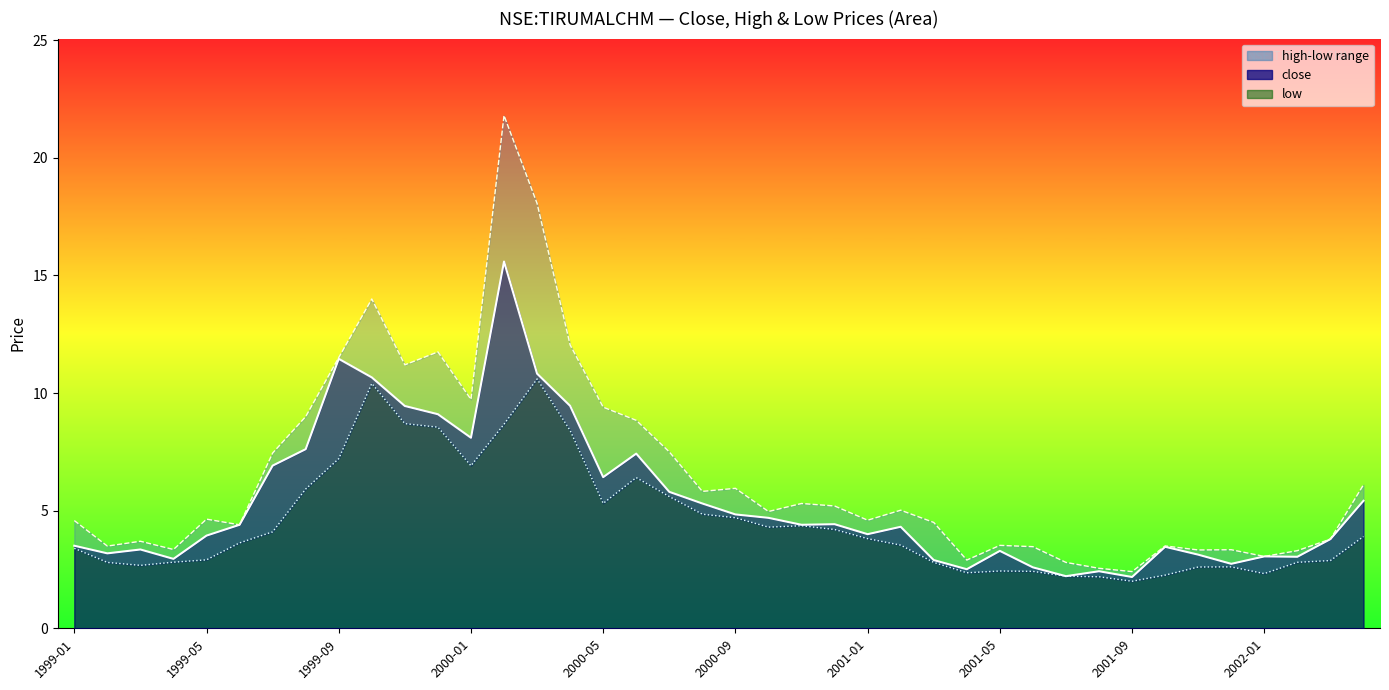

What is the label of the 40th point from the left?

2002-04